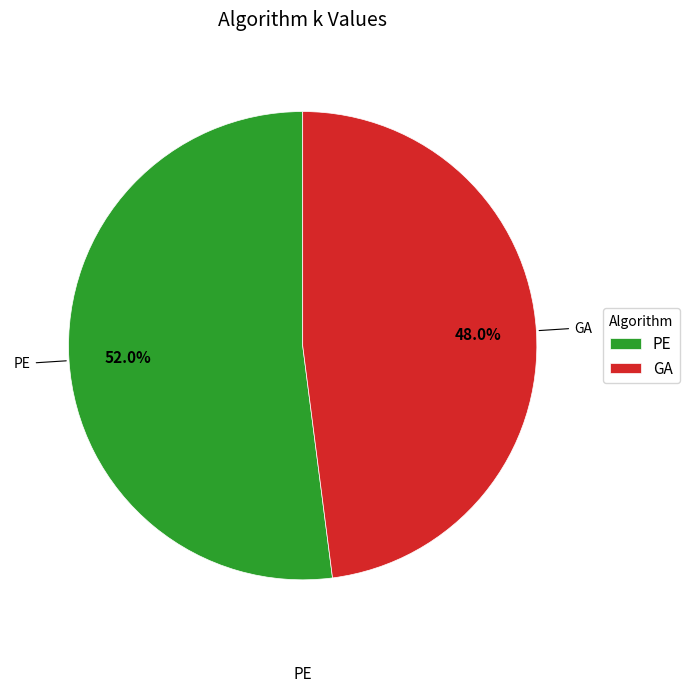

Which slice is the largest?

PE